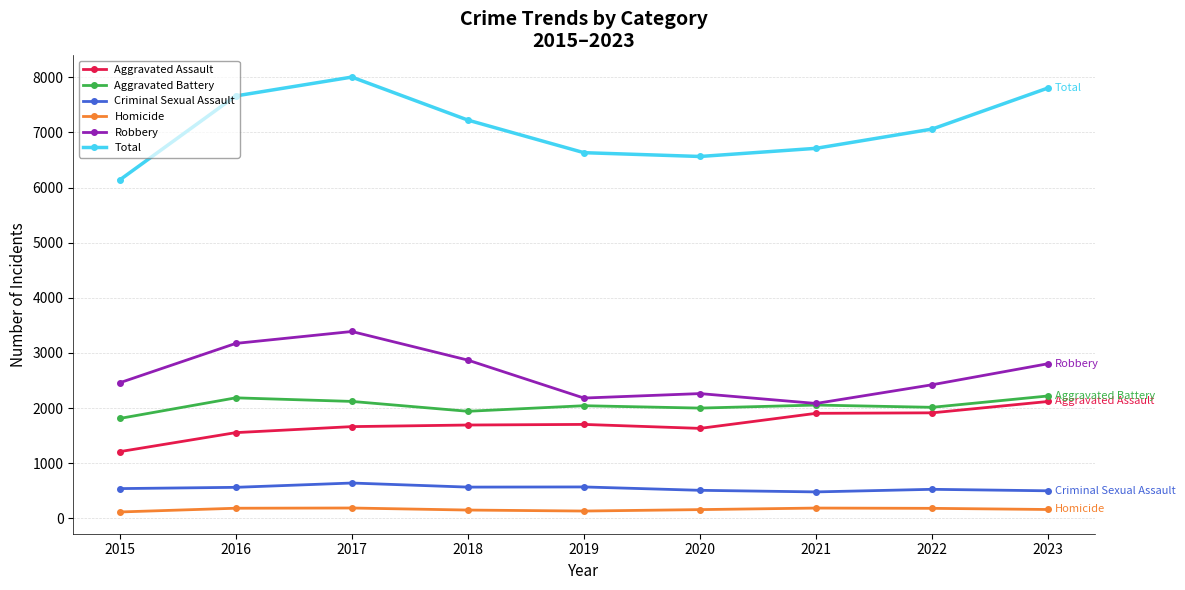

Is the value of Total at 2019 greater than the value of Aggravated Assault at 2019?

Yes